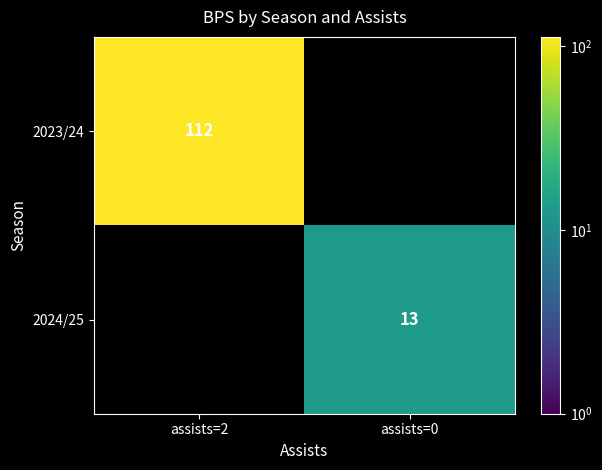

How many values in 2024/25 are above zero?

1